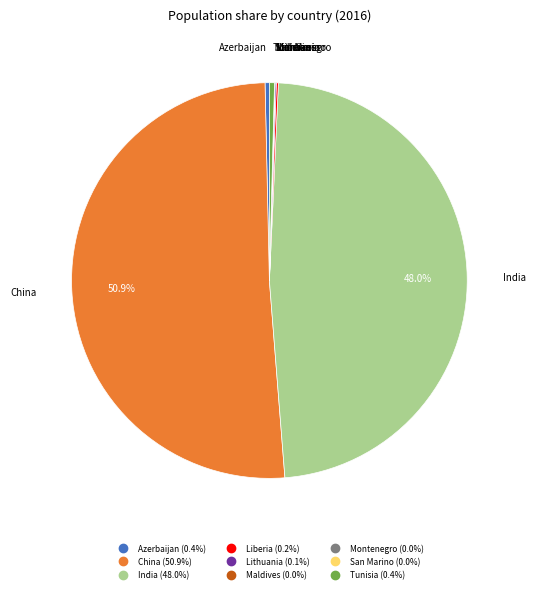

To the nearest percent, what is the difference between the China and Azerbaijan slice percentages?

51%